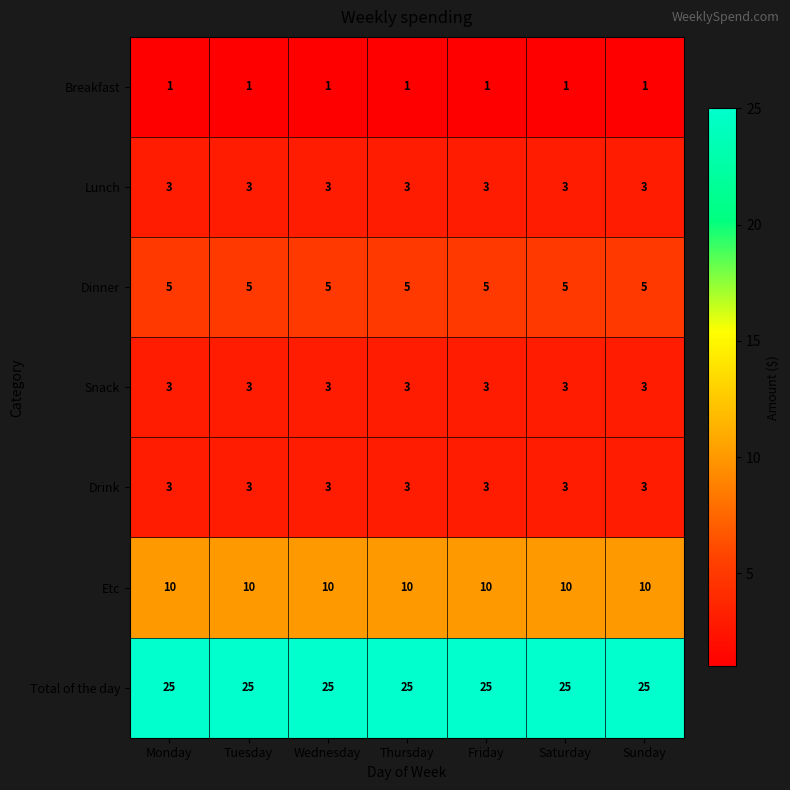

What is the difference between the highest and lowest values at Friday?

24